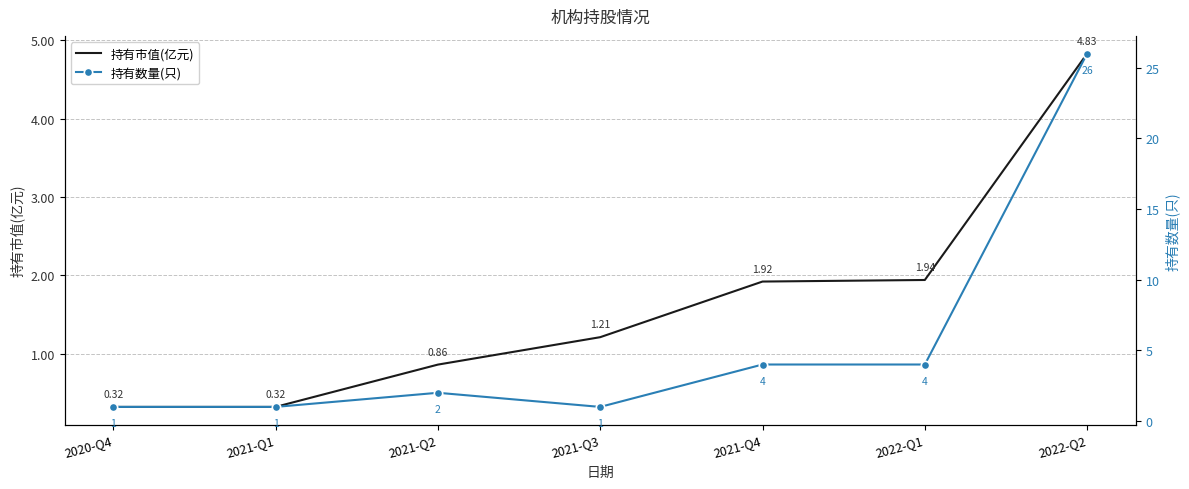

What is the label of the 4th point from the left?

2021-Q3